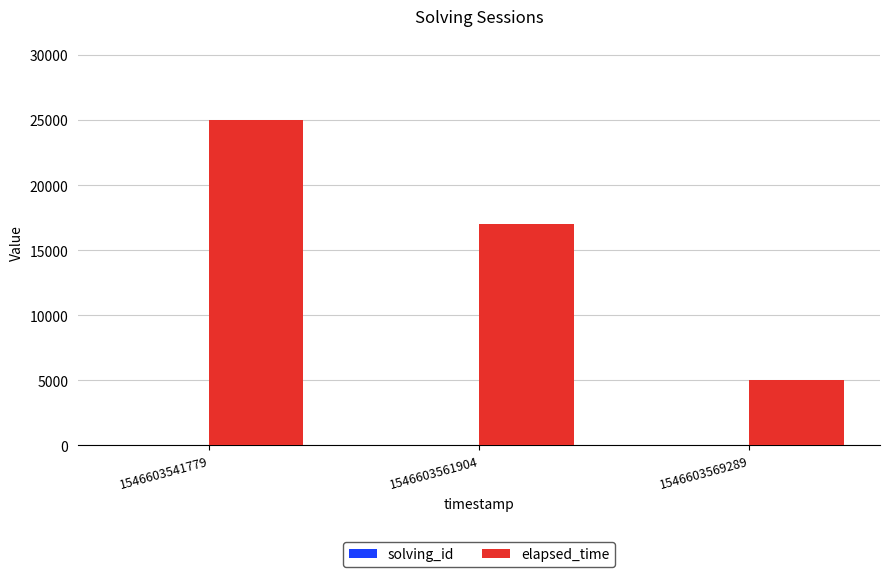

What is the total value across all series at 1546603561904?

17002